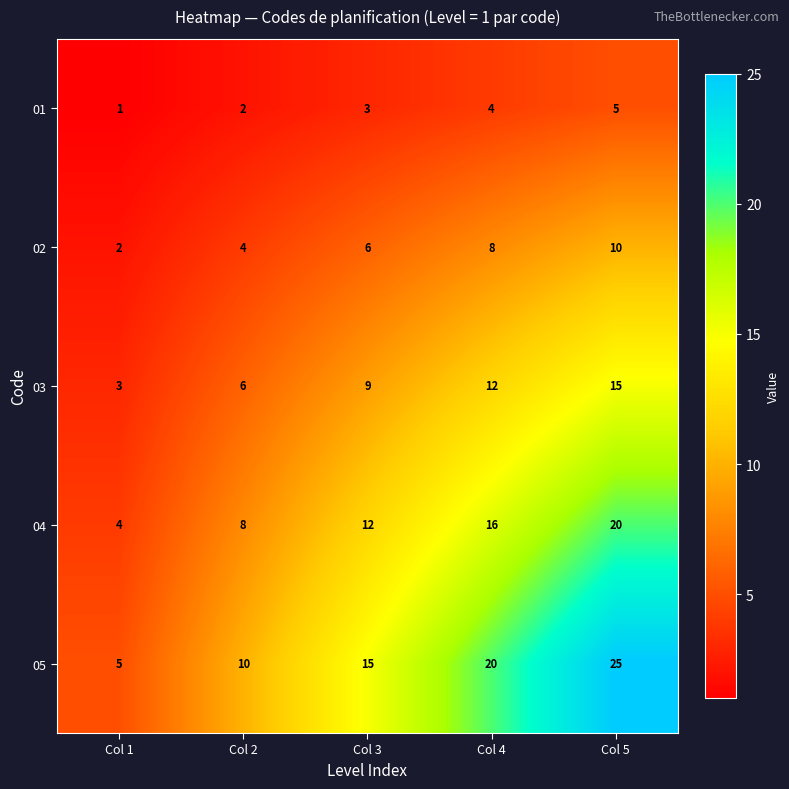

At Col 5, list the series in order from largest to smallest.

05, 04, 03, 02, 01